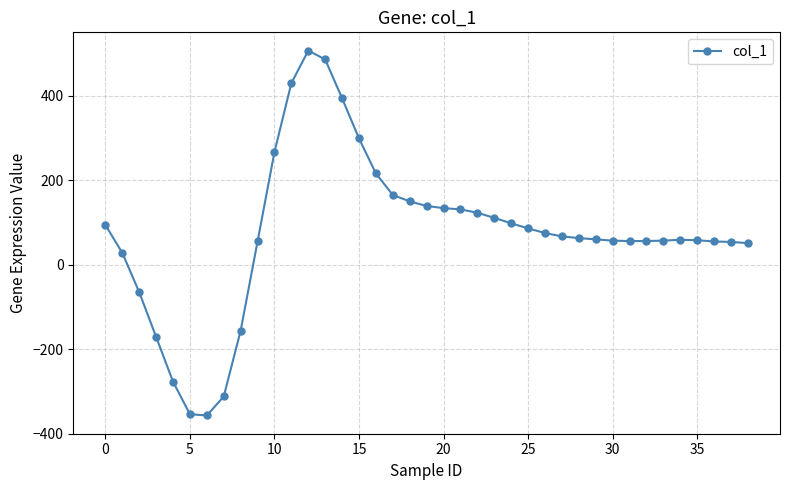

What is the minimum value shown in the chart?

-357